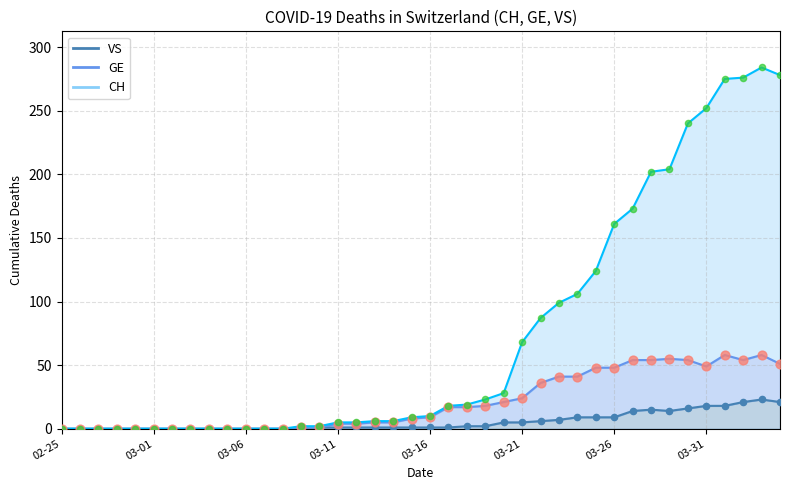

Which series has the largest total across all categories?

CH